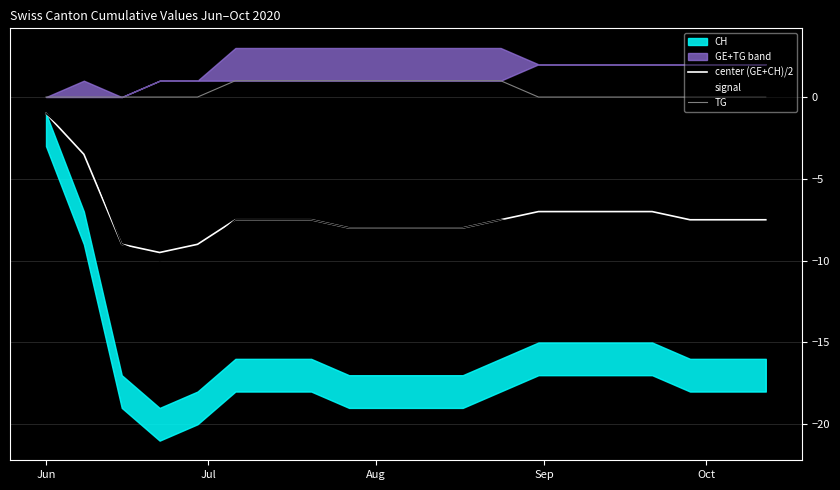

What is the highest value of the signal series?

-1.0